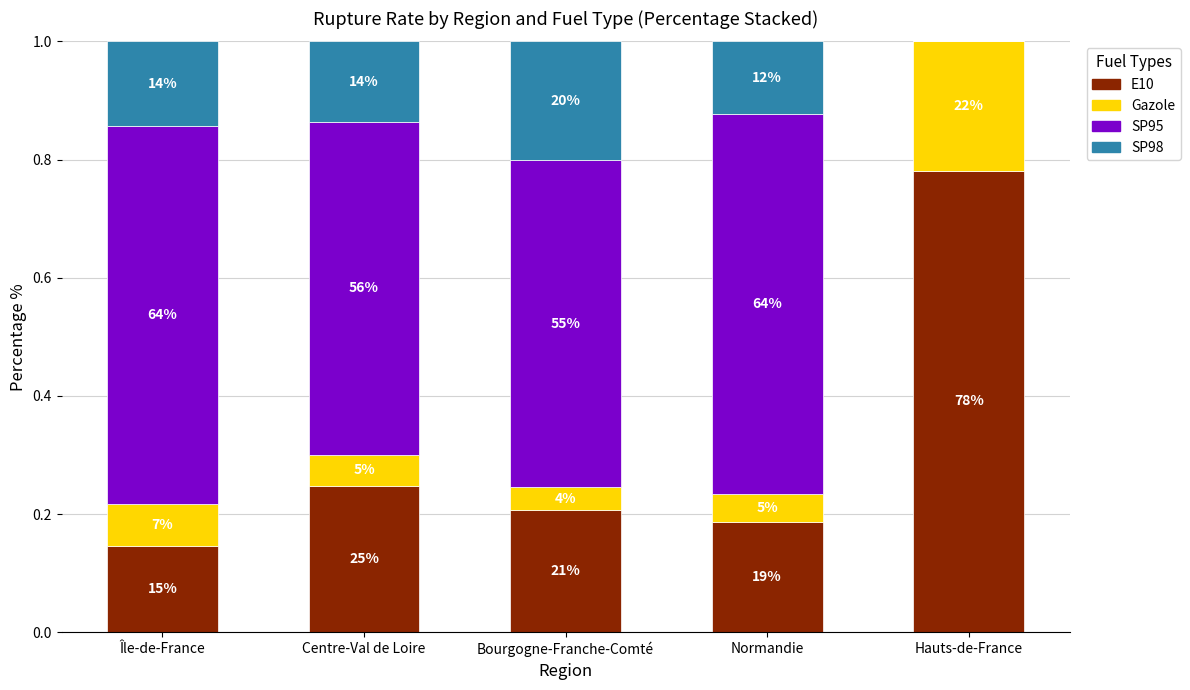

What are all the series names shown in the legend?

E10, Gazole, SP95, SP98